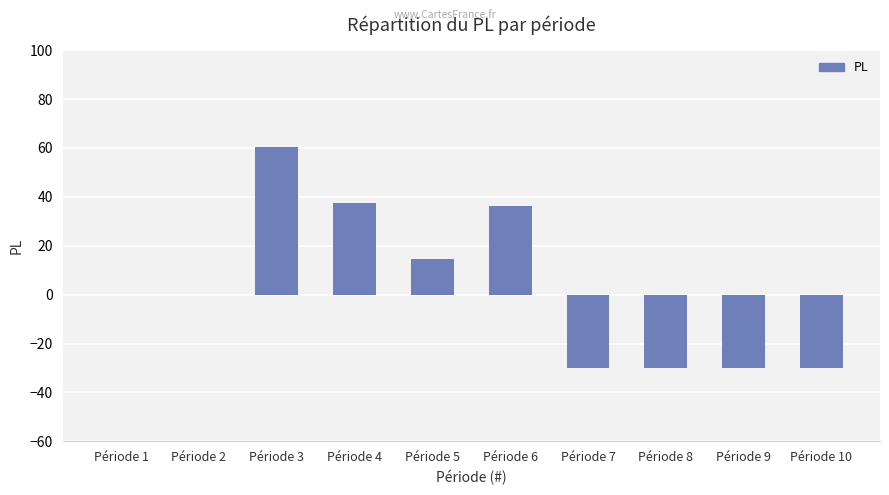

What is the difference between the values at Période 9 and Période 3?

90.3